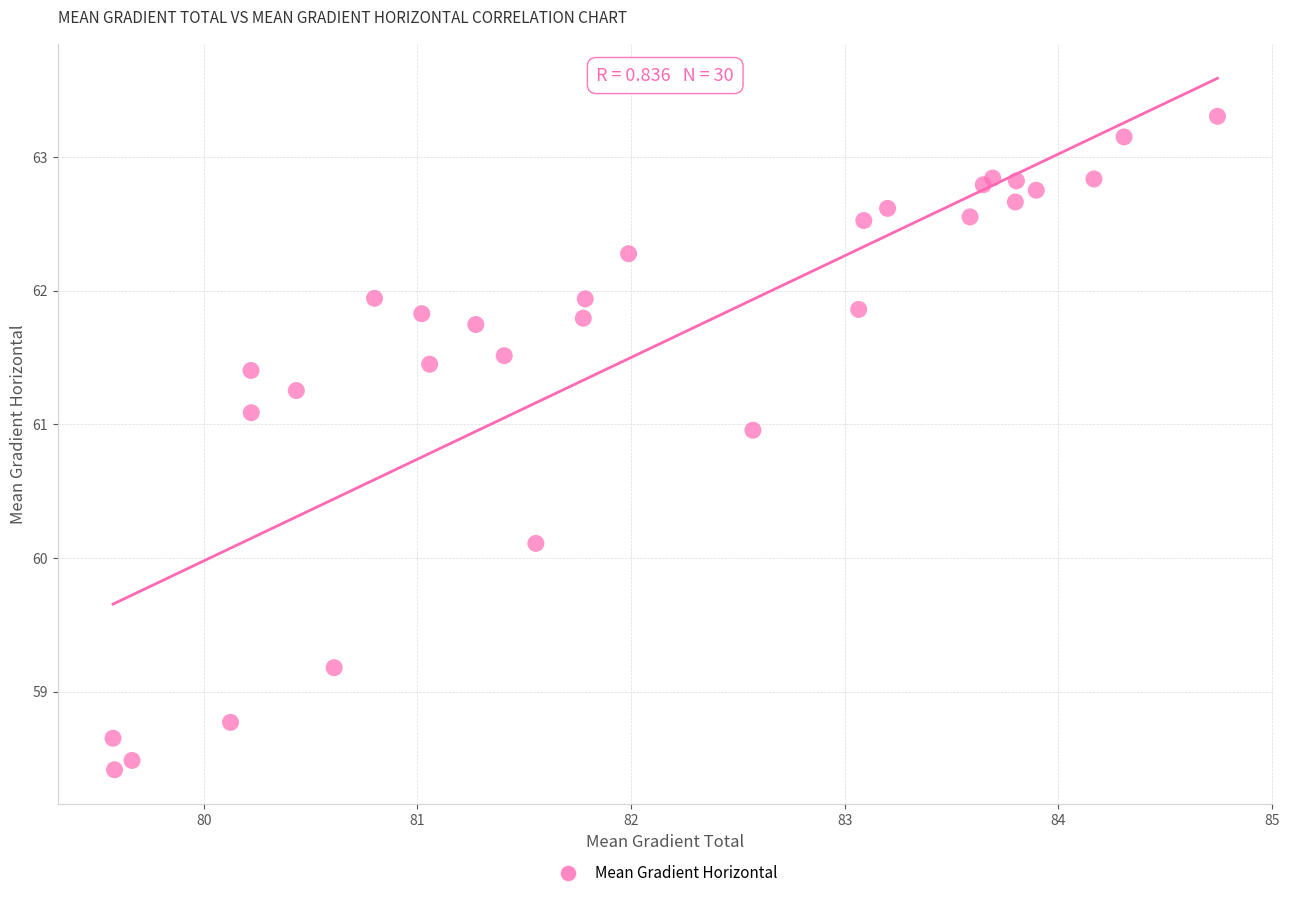

What Y value in the scatter plot is closest to 60?

60.1